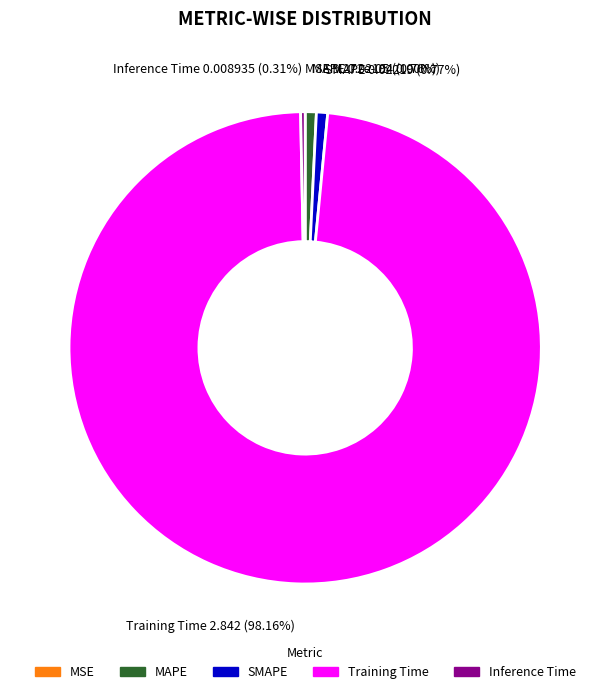

To the nearest percent, what portion does Training Time represent?

98%